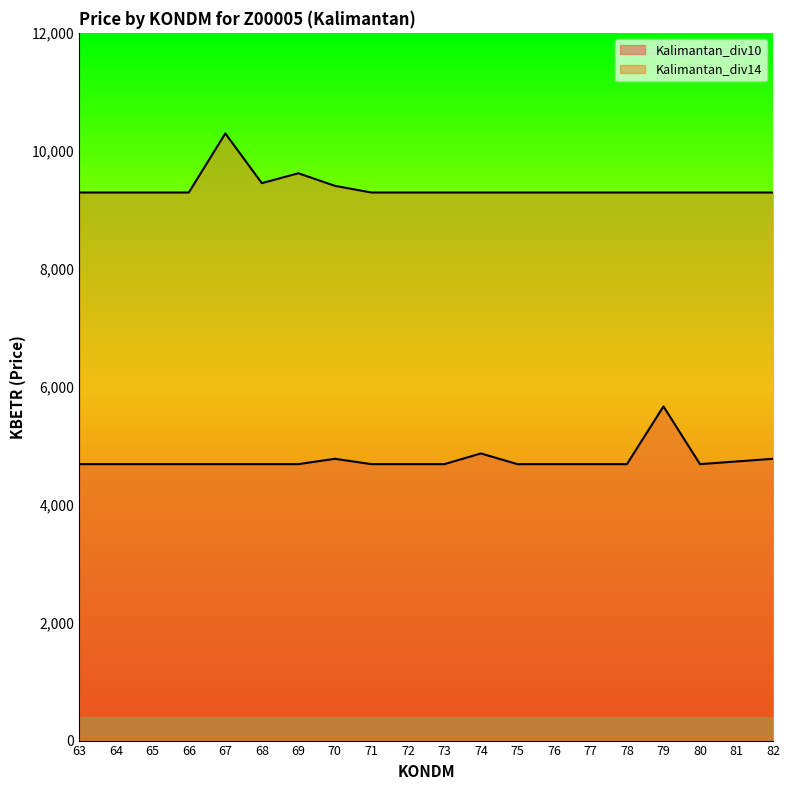

What is the spread (max minus min) of values at 66?

4605.6